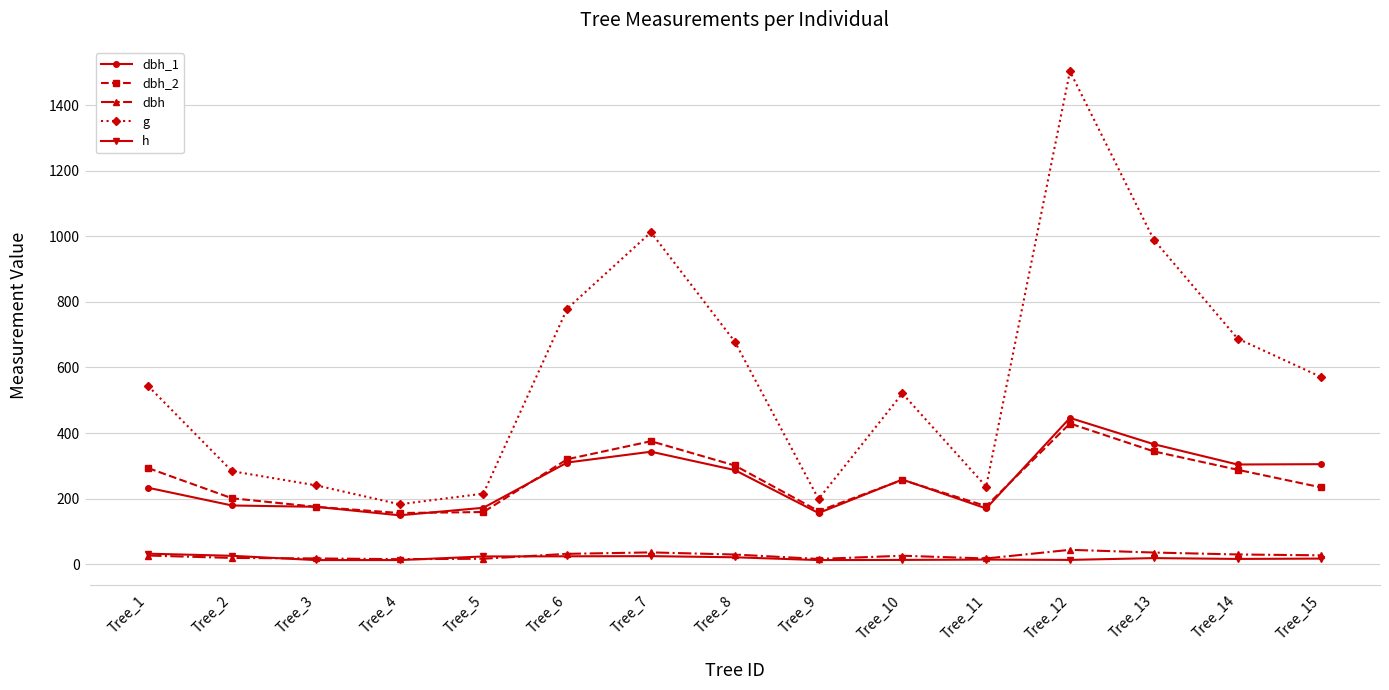

Is the value of dbh at Tree_7 greater than the value of h at Tree_15?

Yes